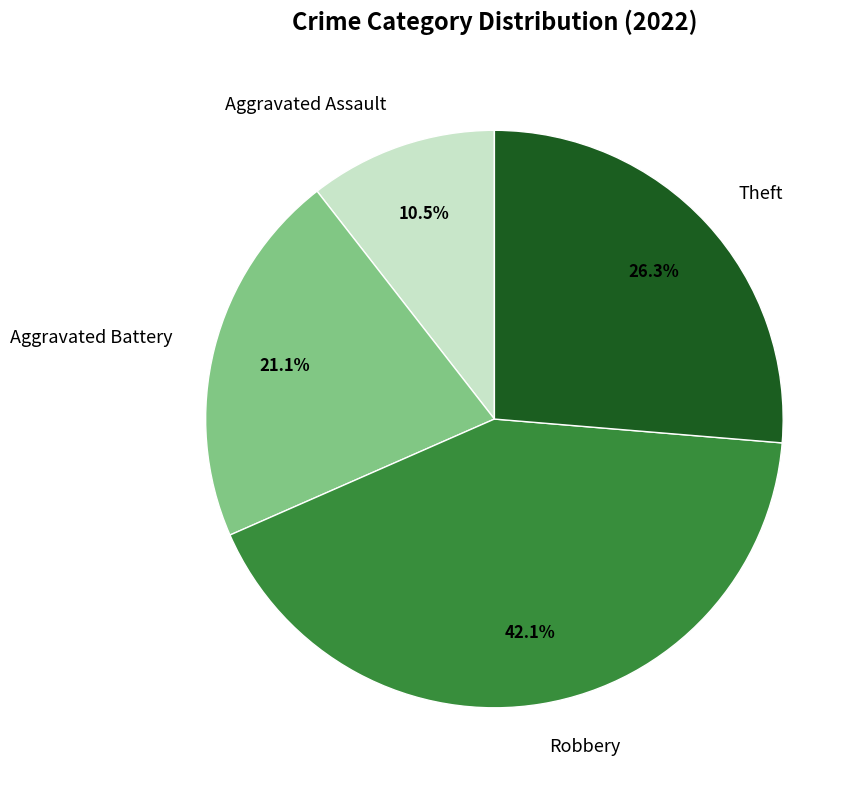

The Theft slice represents 26% of the pie. True or false?

True